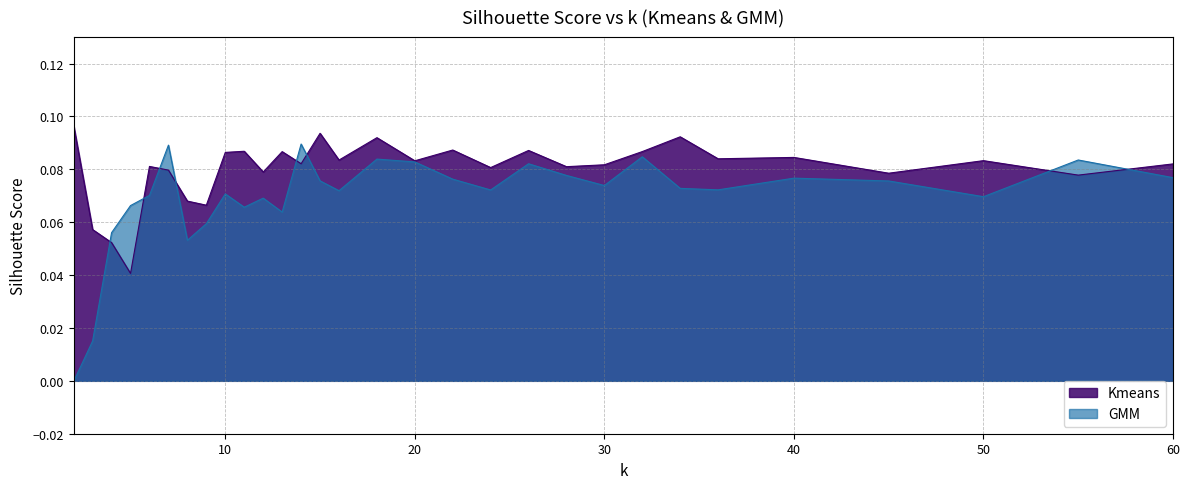

Where is the first local minimum for Kmeans?

5